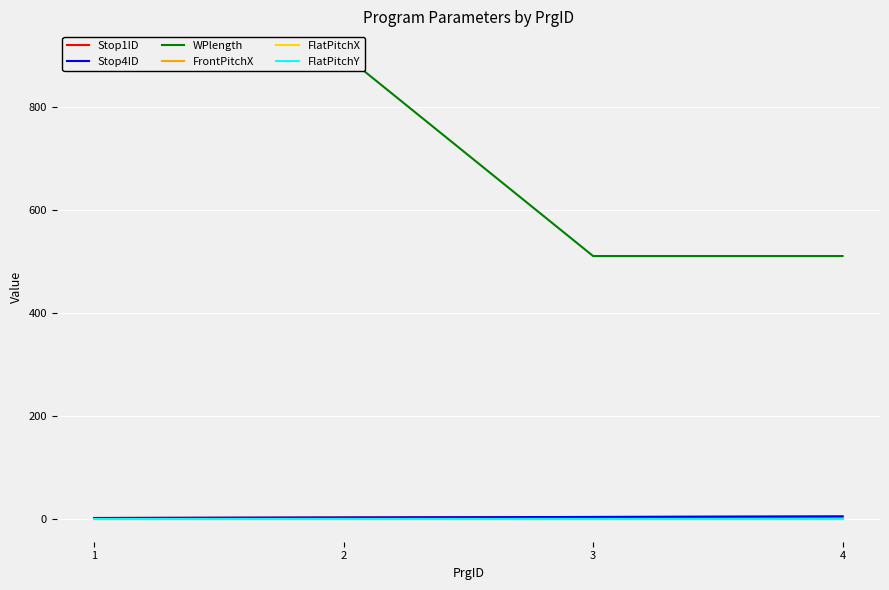

What is the difference between the second highest and second lowest values in the Stop1ID series?

1.0